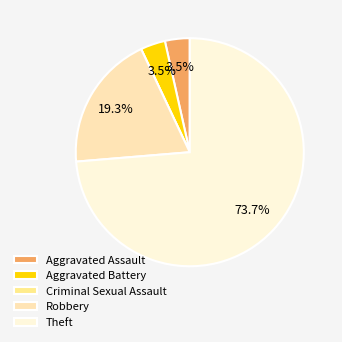

Combined, do Aggravated Battery and Aggravated Assault account for over 50%?

No